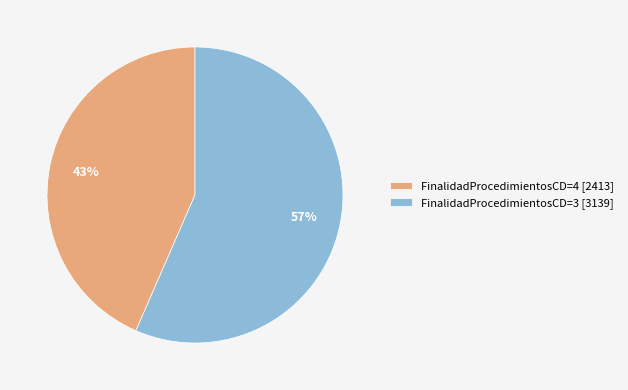

To the nearest percent, what is the average slice percentage?

50%